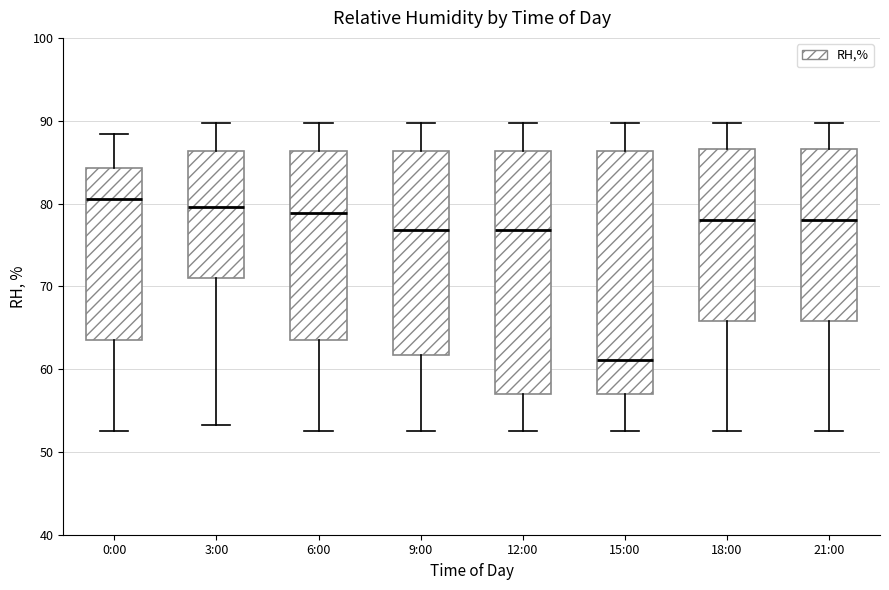

Reading left to right, transcribe this box plot: for each box, give where its median line is, the range the box spans, and where its two whiskers end, as read against the y-axis. The values are not printed on the chart, so give them approximately, as read against the axis.

0:00: median 81, box 64 to 84, whiskers 53 to 88
3:00: median 80, box 71 to 86, whiskers 53 to 90
6:00: median 79, box 64 to 86, whiskers 53 to 90
9:00: median 77, box 62 to 86, whiskers 53 to 90
12:00: median 77, box 57 to 86, whiskers 53 to 90
15:00: median 61, box 57 to 86, whiskers 53 to 90
18:00: median 78, box 66 to 87, whiskers 53 to 90
21:00: median 78, box 66 to 87, whiskers 53 to 90